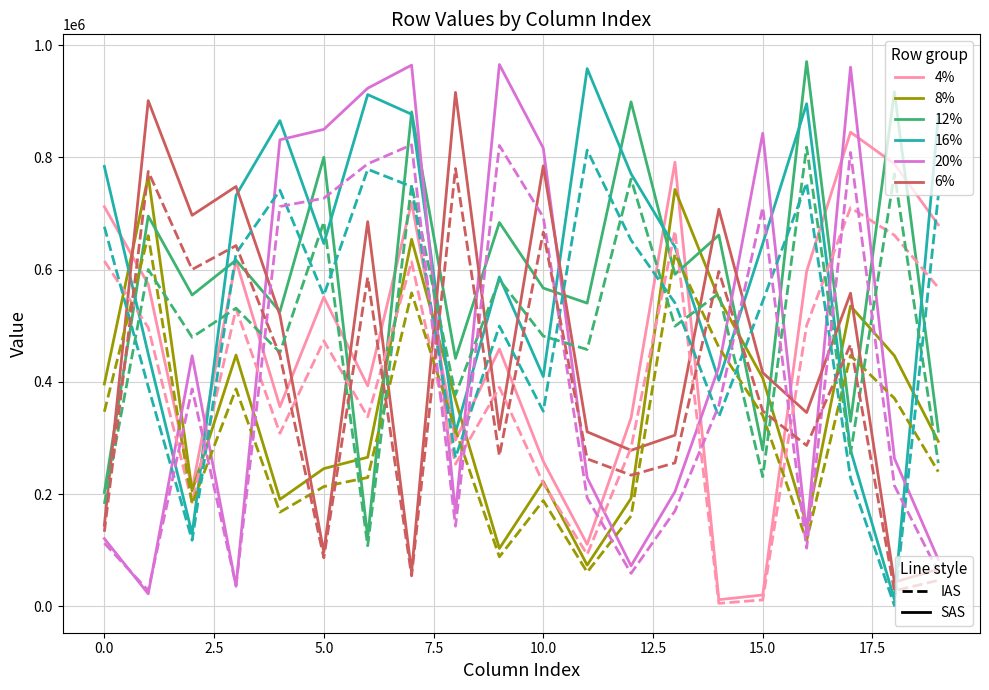

What is the greatest value displayed?

970958.0